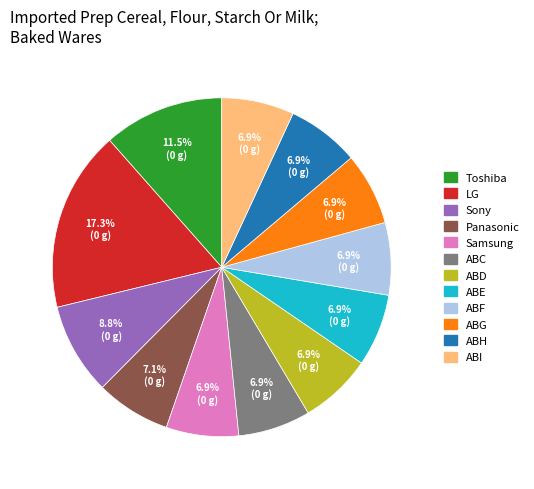

What portion of the pie excludes ABG?

93.1%